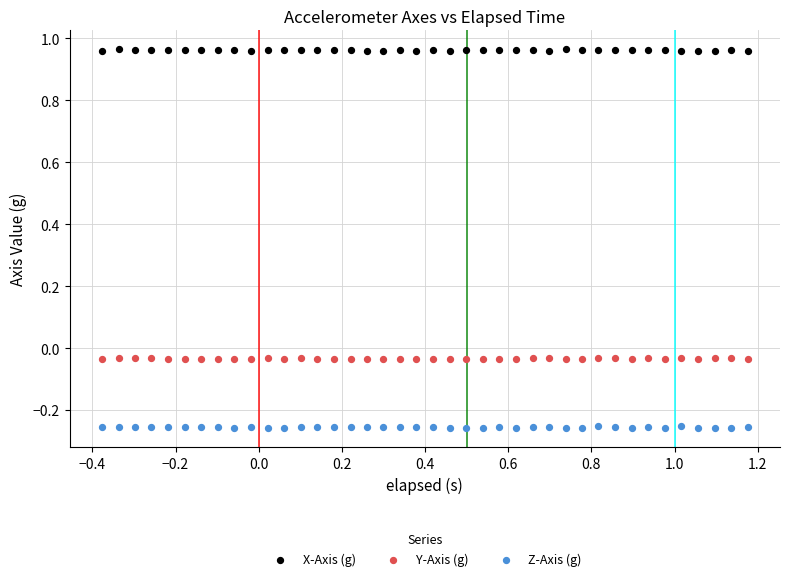

What are all the series names shown in the legend?

X-Axis (g), Y-Axis (g), Z-Axis (g)